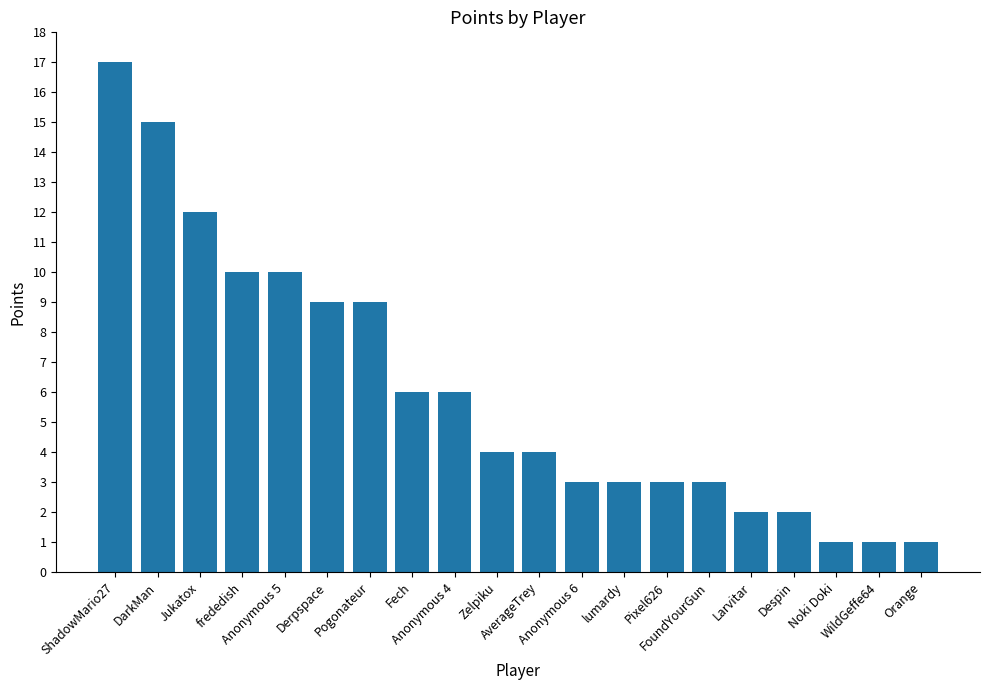

What is the greatest value displayed?

17